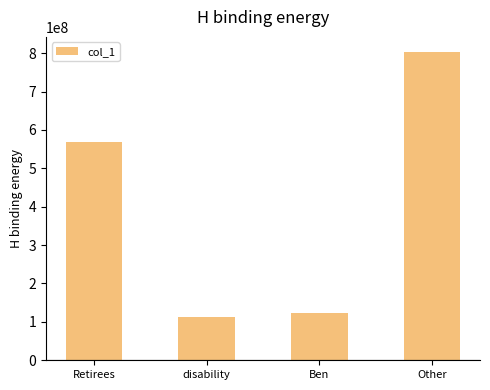

Rank the categories by value from lowest to highest.

disability, Ben, Retirees, Other